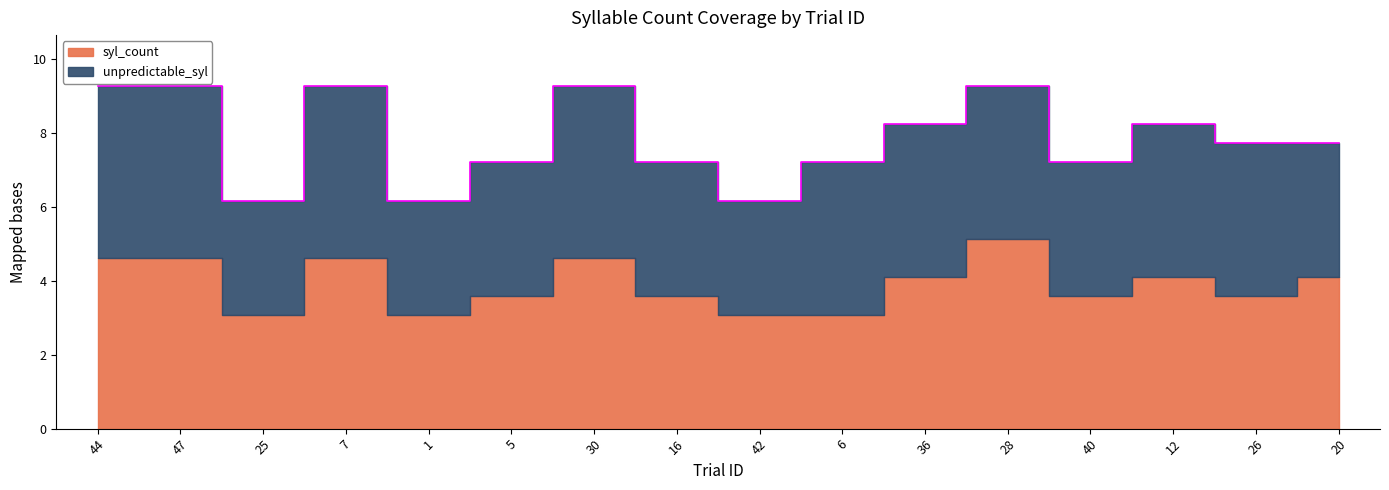

How many times do syl_count and unpredictable_syl cross each other?

1